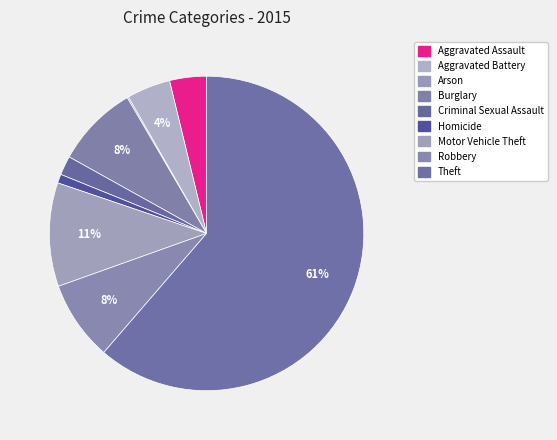

To the nearest percent, what percentage of the pie is Aggravated Battery?

4%